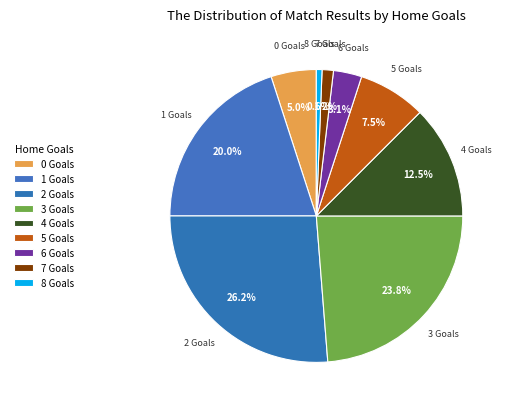

How many segments does this pie chart have?

9